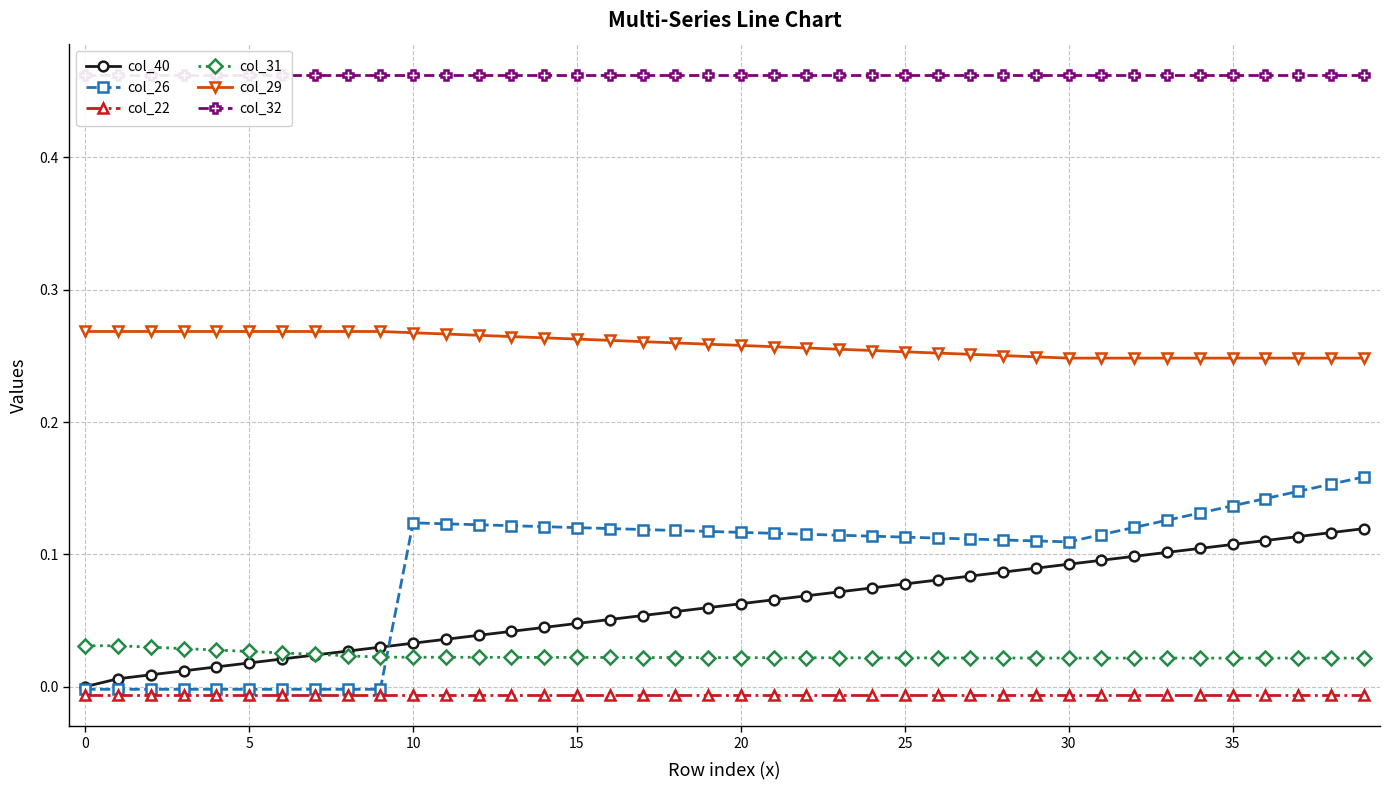

What is the greatest value displayed?

0.5